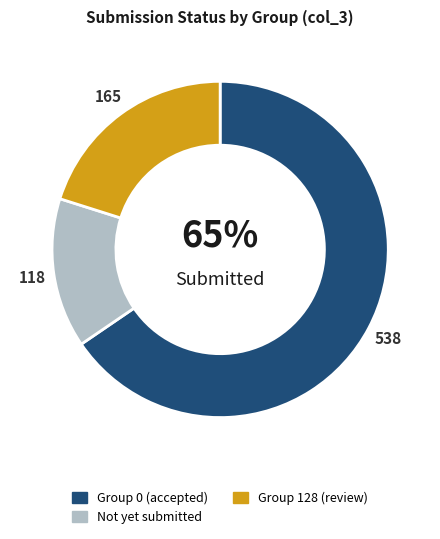

Is there a majority slice in this chart?

Yes